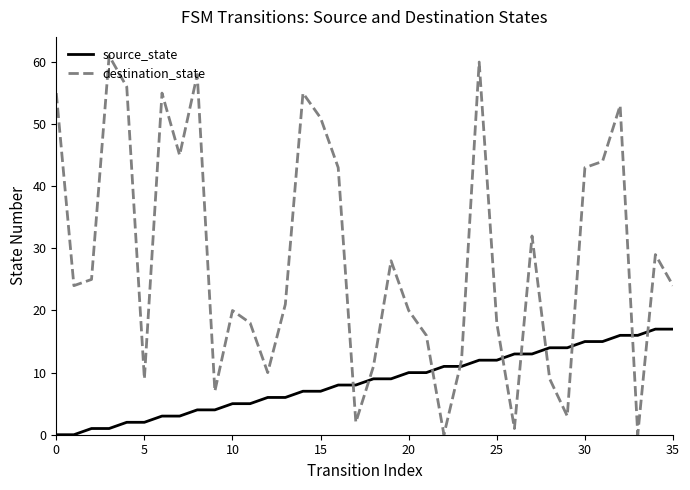

What is the difference between the maximum and minimum values in the source_state series?

17